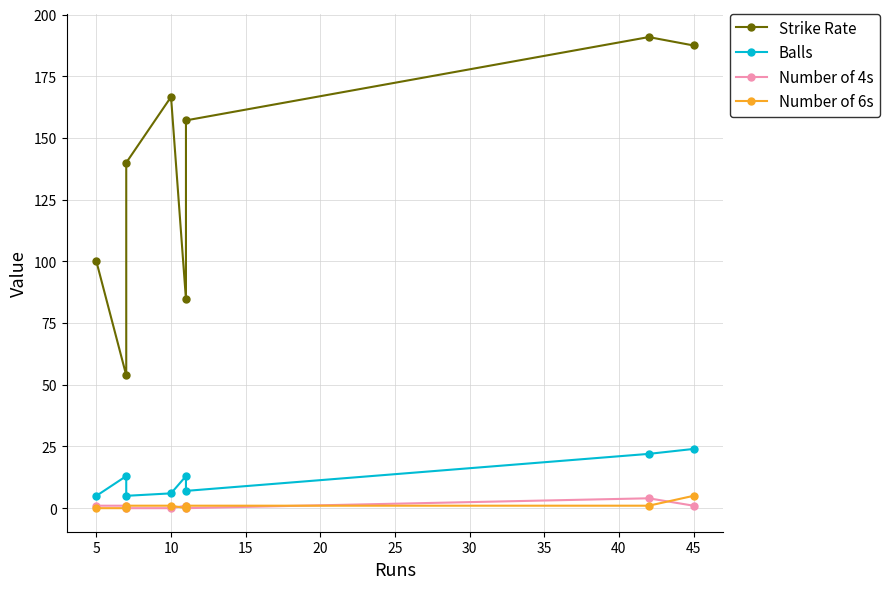

How many interior local valleys does the Number of 4s series have?

1